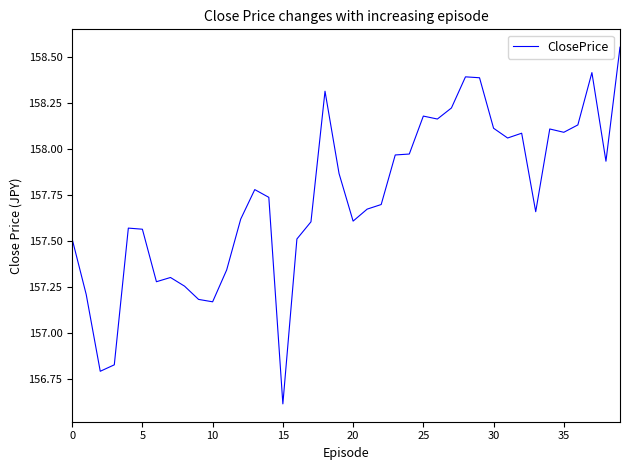

What is the minimum value shown in the chart?

156.6